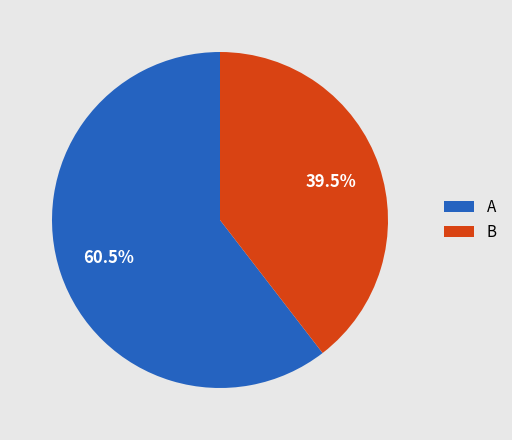

What is the smallest slice in the pie chart?

B